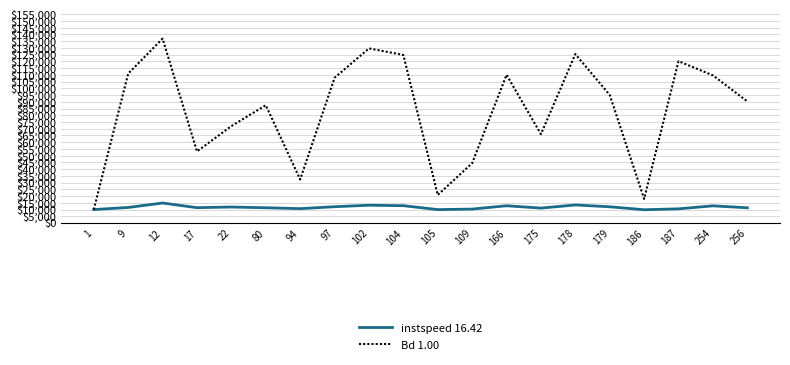

List the series in order of their peak value, lowest first.

instspeed 16.42, Bd 1.00